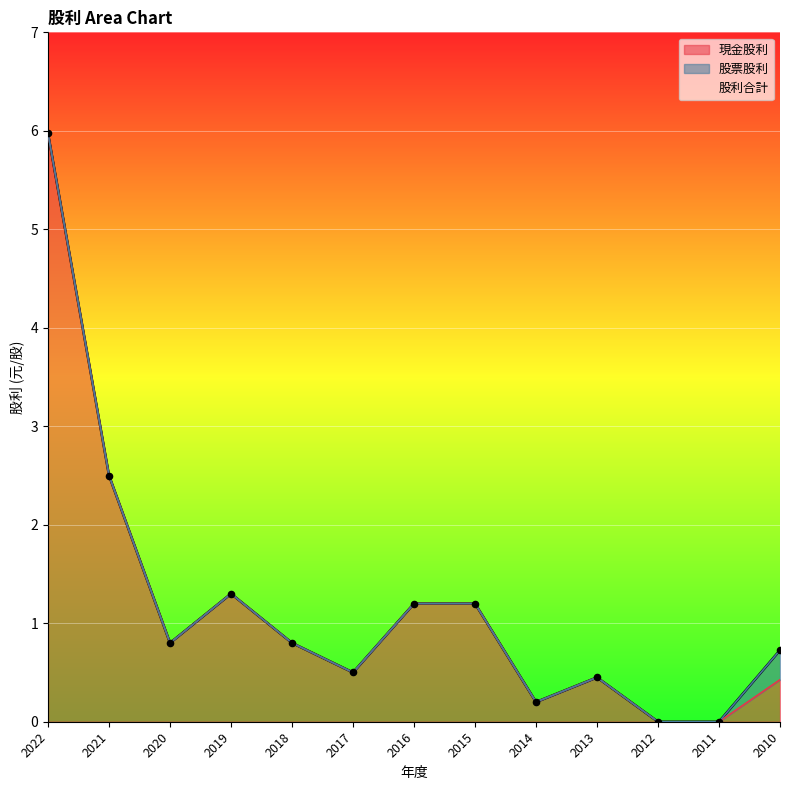

At how many categories does at least one series exceed 1?

5